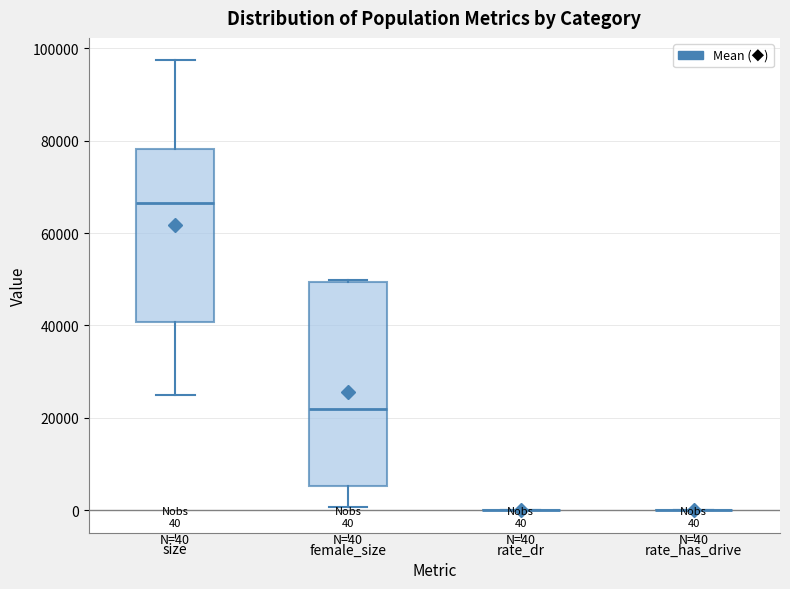

Which box is the tallest, from its lower edge to its upper edge?

female_size